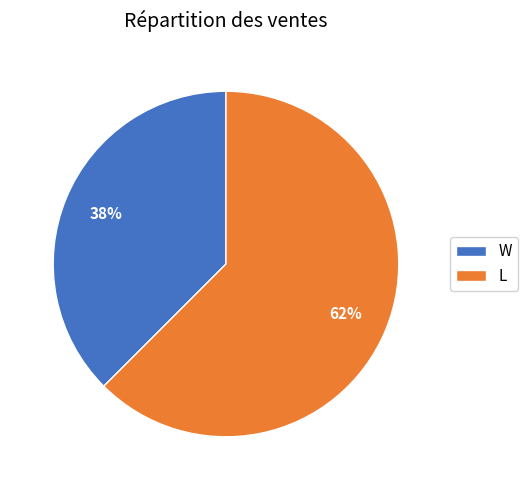

To the nearest percent, what is the average slice percentage?

50%